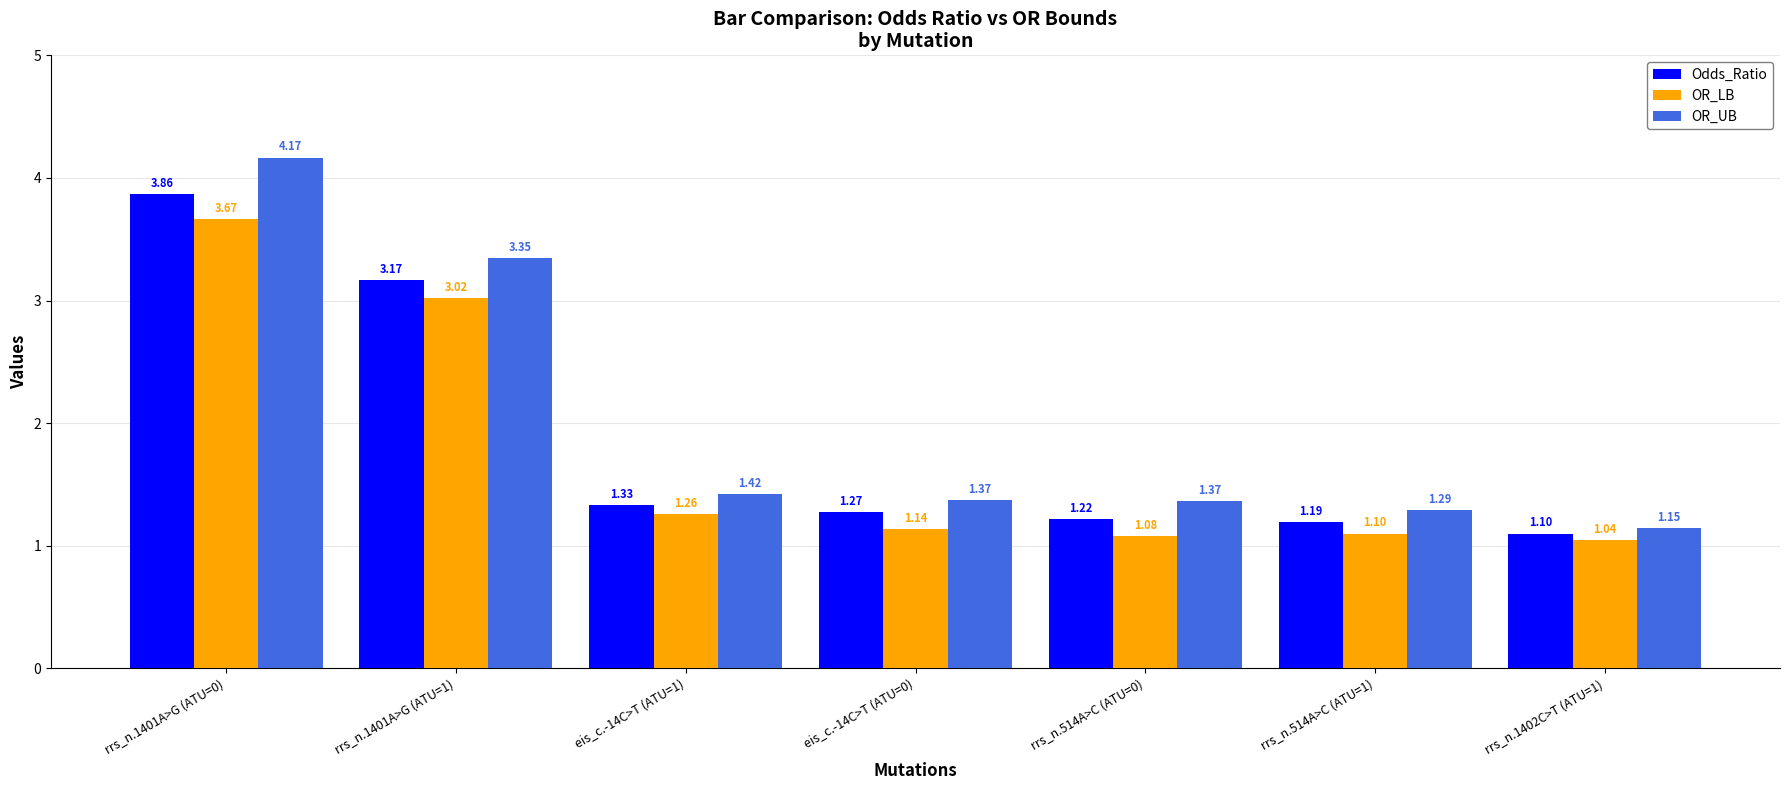

What is the spread (max minus min) of values at eis_c.-14C>T (ATU=0)?

0.2